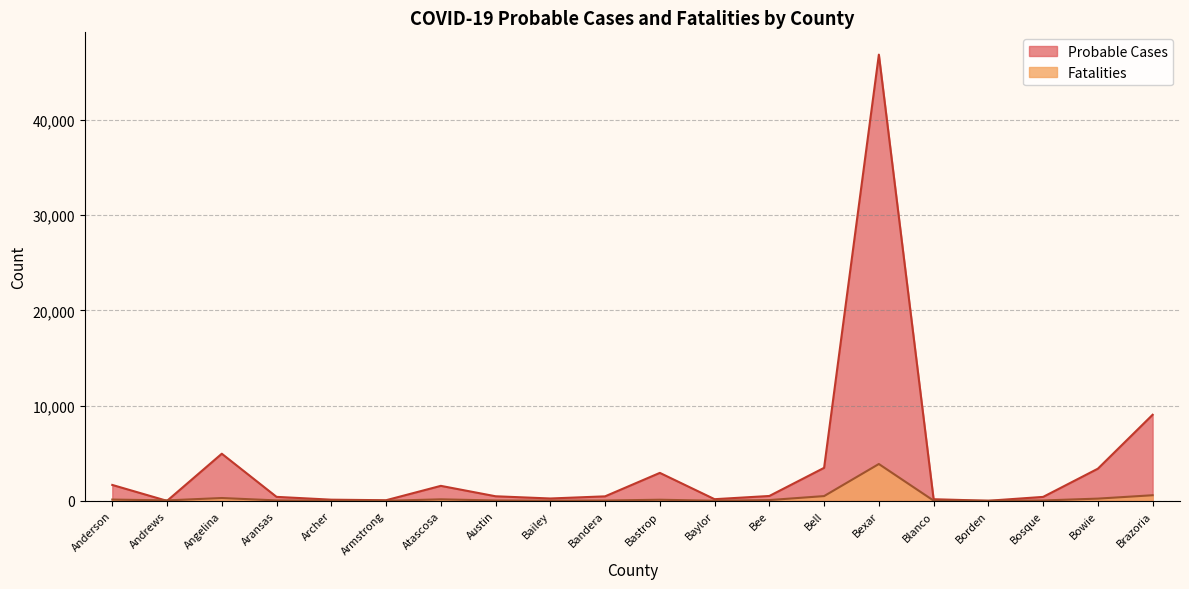

What is the label of the 8th point from the left?

Austin